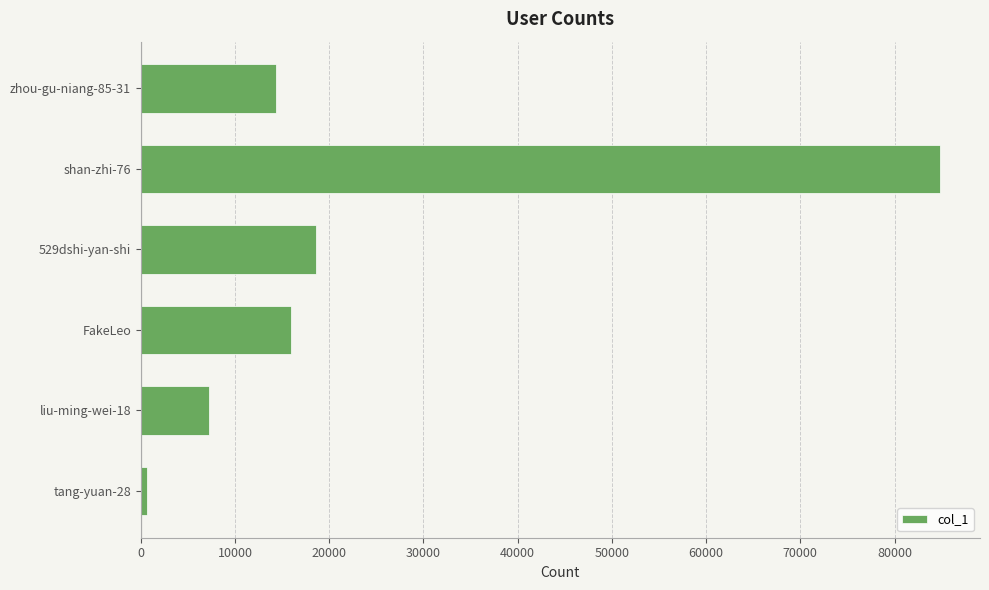

Is it true that the value at FakeLeo is 25746?

False